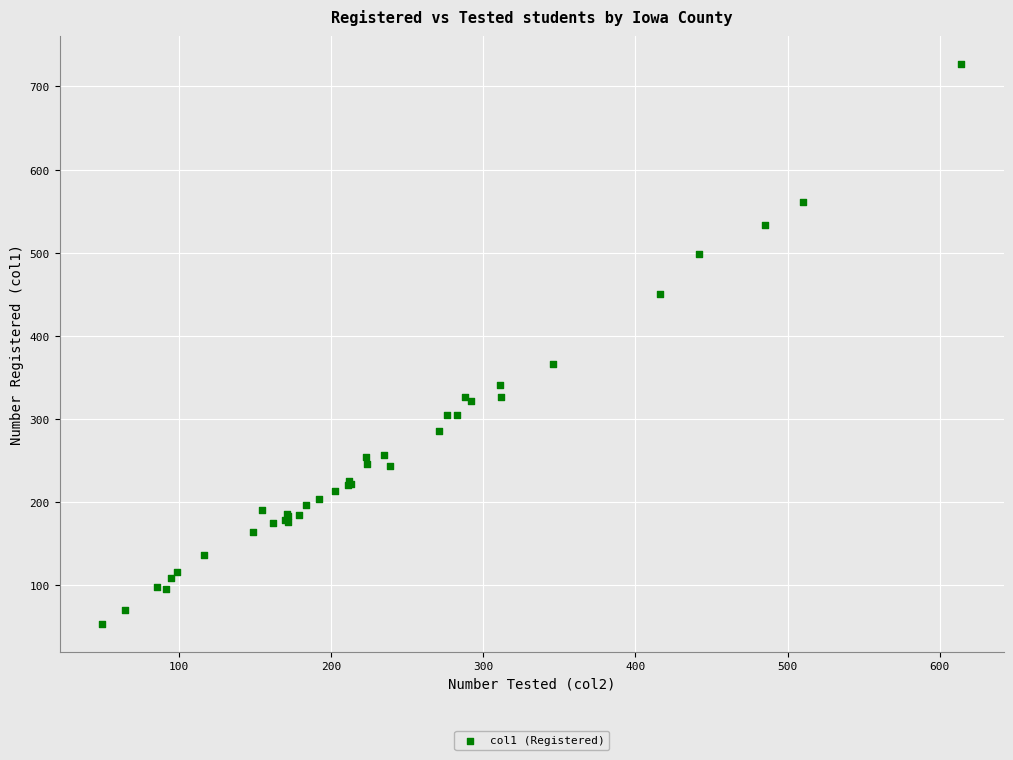

What Y value in the scatter plot is closest to 390?

366